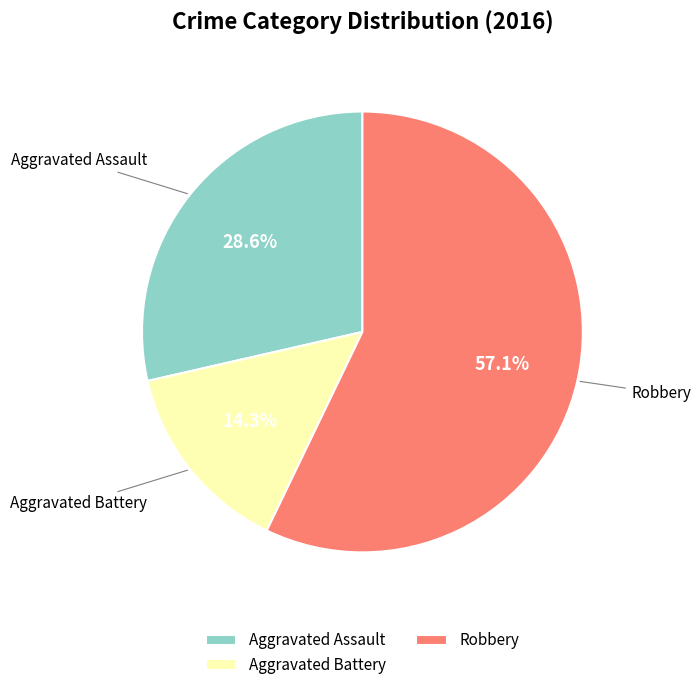

How many segments does this pie chart have?

3